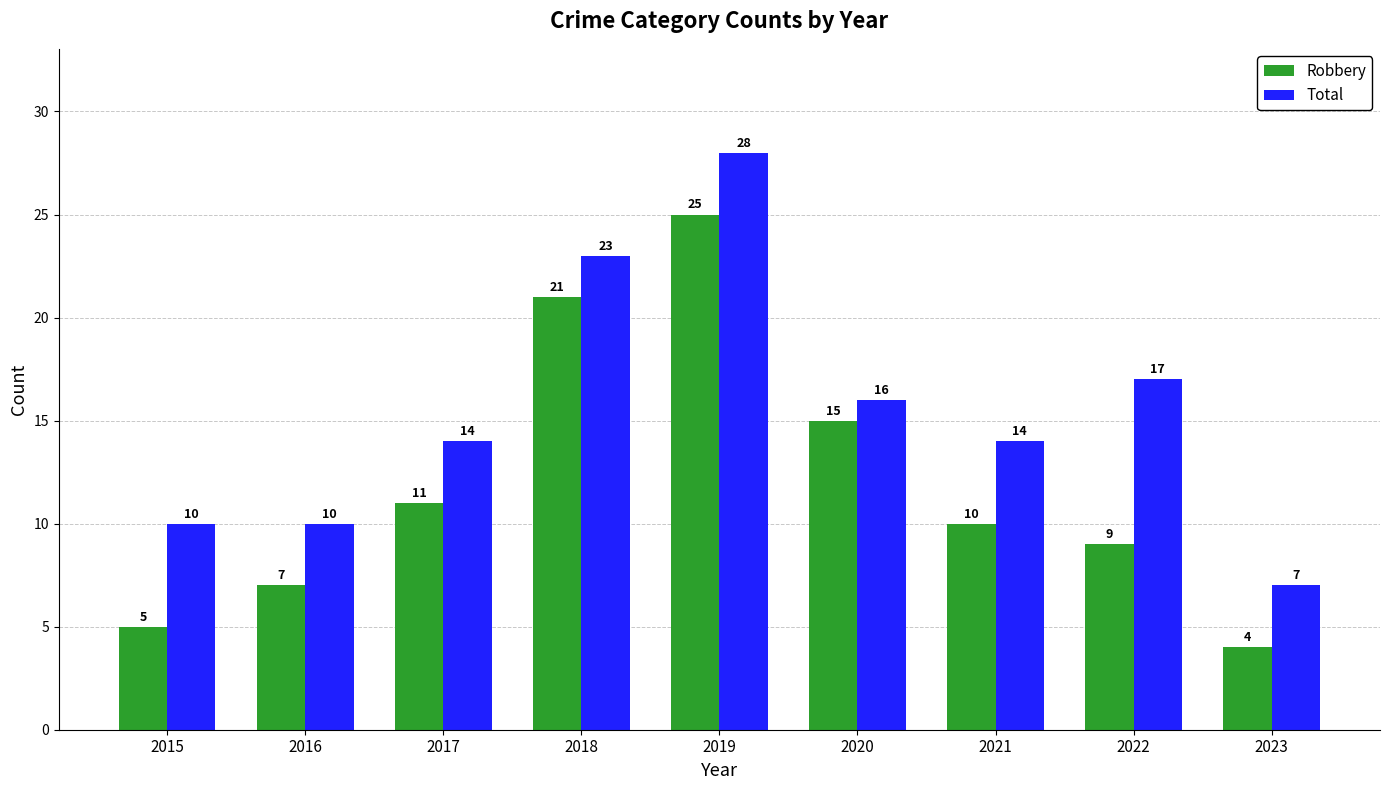

Reading left to right, extract all data points from this chart.

Robbery: 5	7	11	21	25	15	10	9	4
Total: 10	10	14	23	28	16	14	17	7